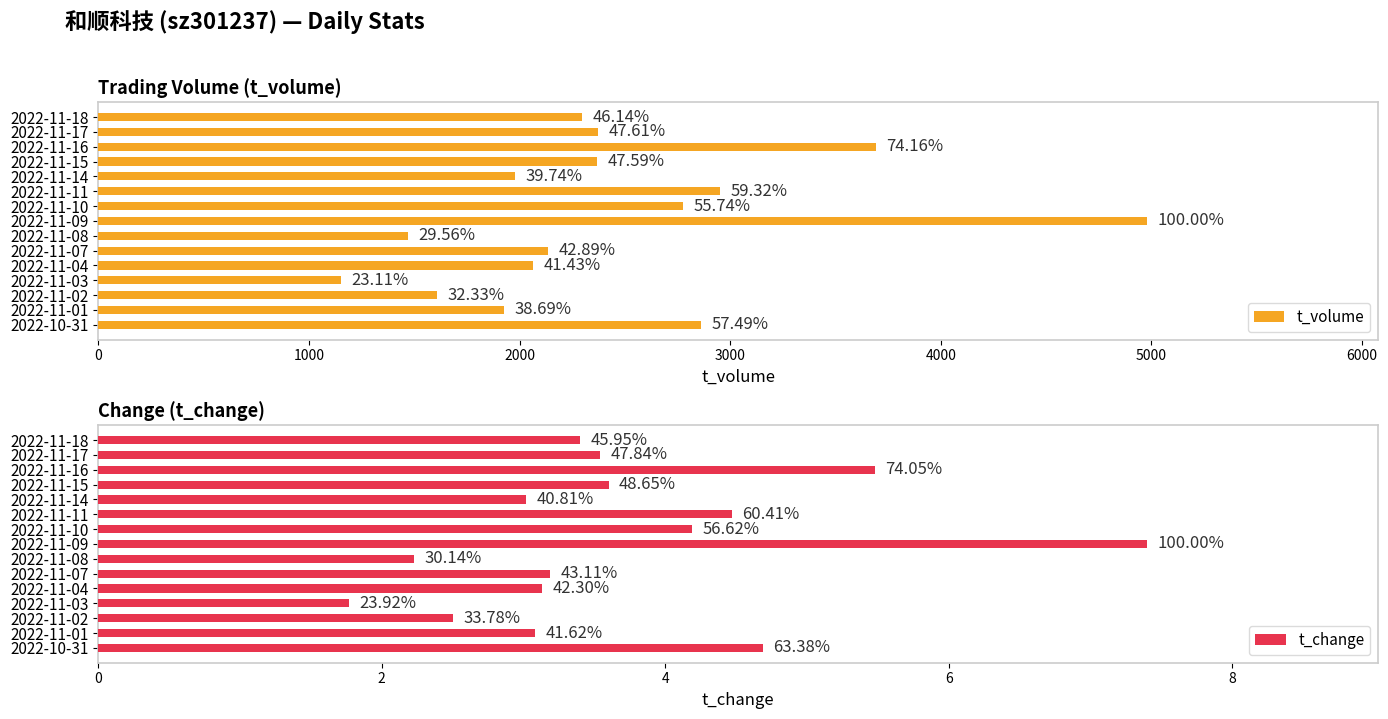

Are the bars horizontal?

Yes